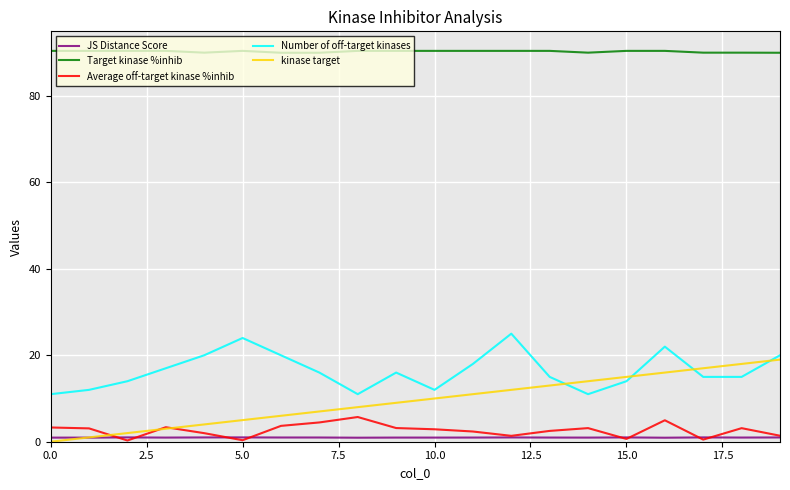

How many series are shown in this chart?

5